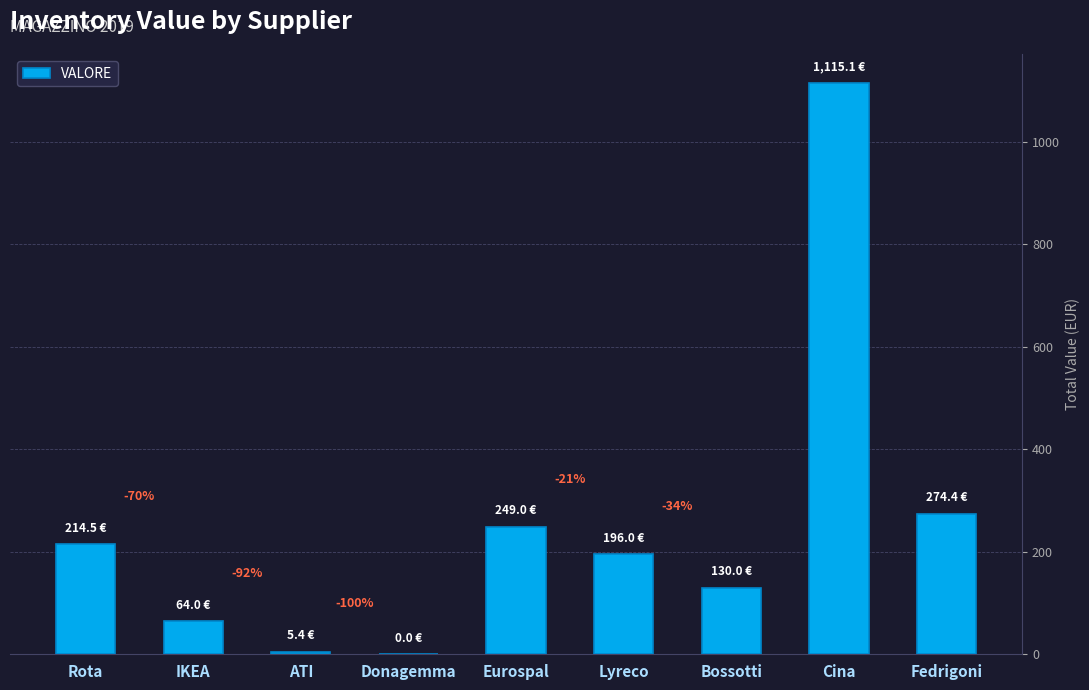

Are the bars horizontal?

No